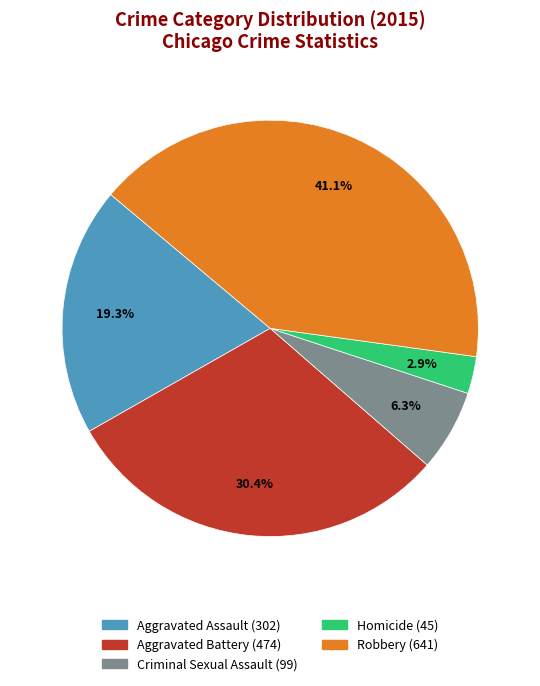

Count the number of slices in the pie.

5